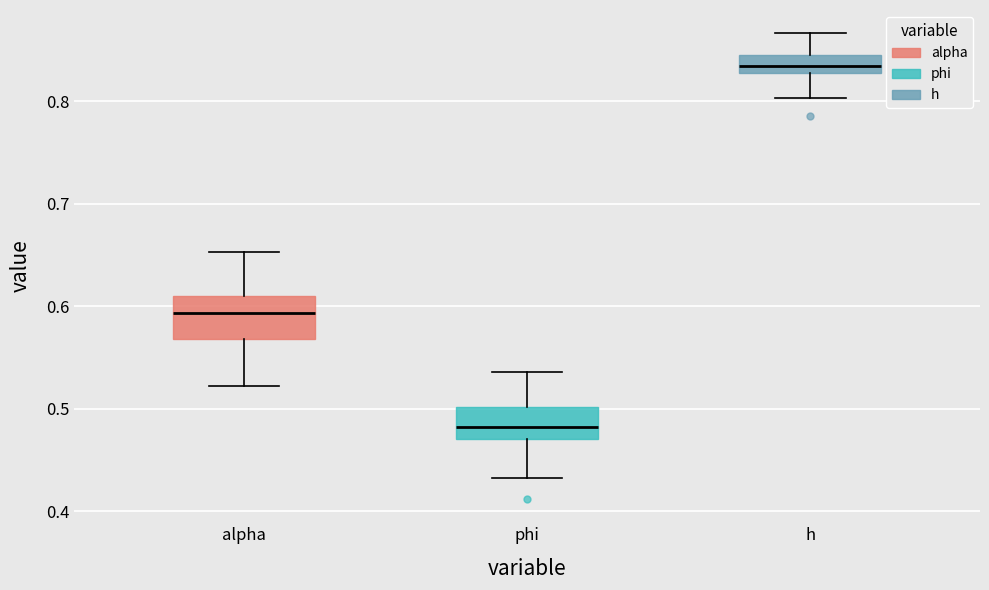

Where is the lower edge of the box for alpha on the y-axis? The values are not printed on the chart, so give them approximately, as read against the axis.

0.57